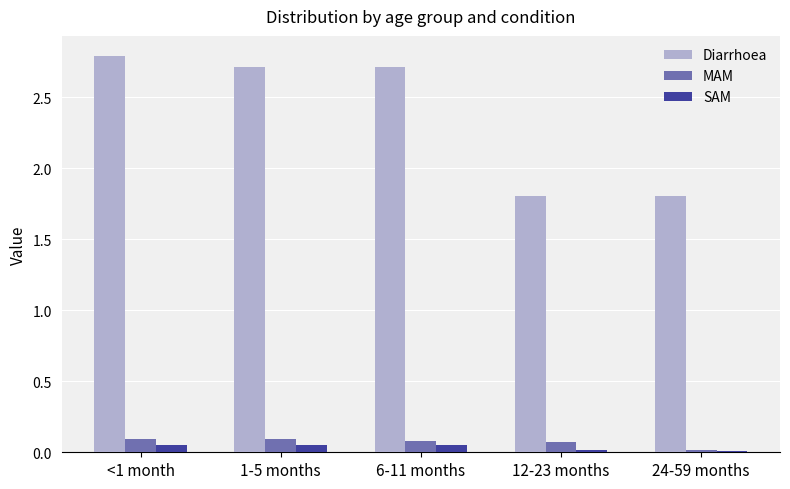

Rank the series at 12-23 months from highest to lowest value.

Diarrhoea, MAM, SAM